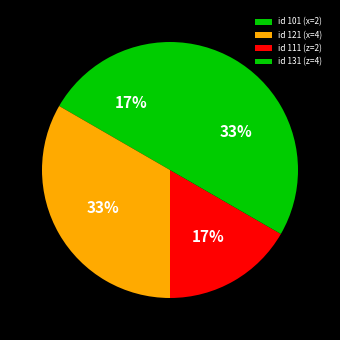

To the nearest percent, what portion does id 121 (x=4) represent?

33%